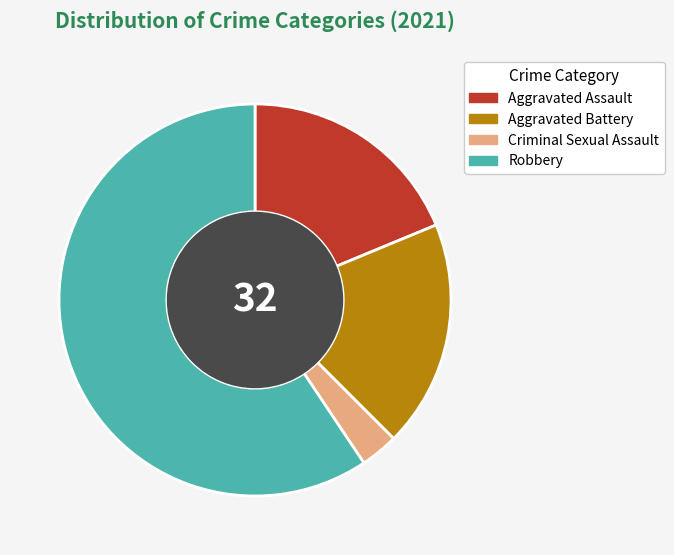

Between Aggravated Assault and Criminal Sexual Assault, which is larger?

Aggravated Assault